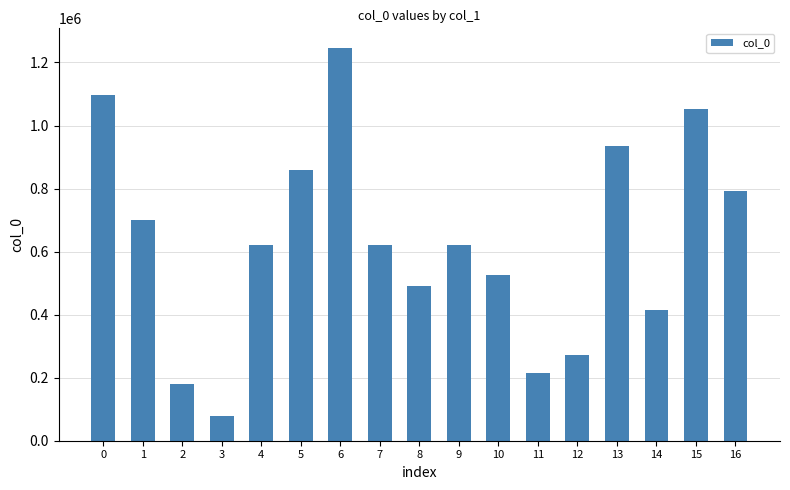

At which category does the chart reach its minimum across all series?

3